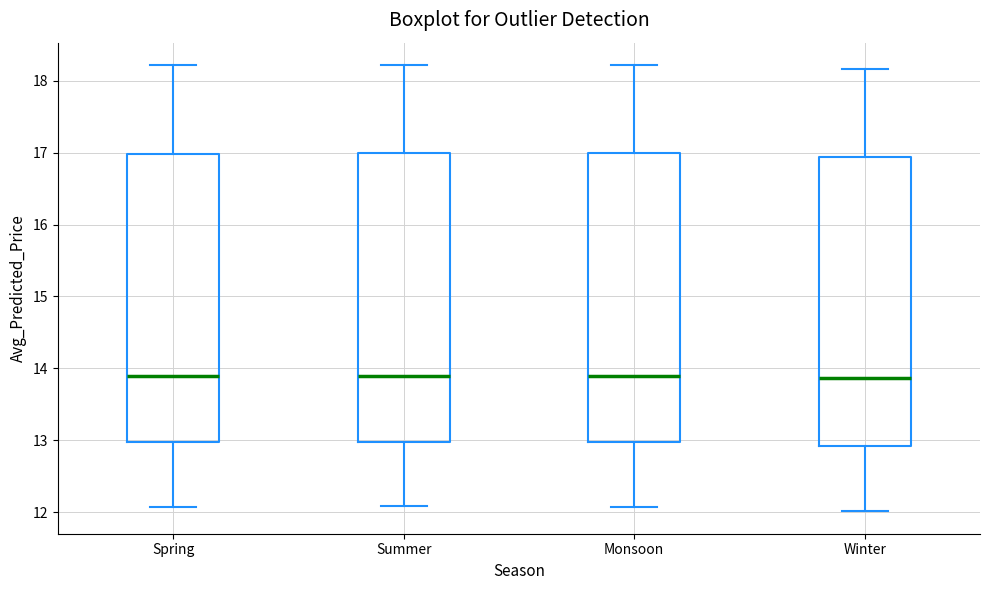

Reading left to right, read every box against the y-axis: the position of its median line, the range the box covers, and the ends of its whiskers. The values are not printed on the chart, so give them approximately, as read against the axis.

Spring: median 13.9, box 13.0 to 17.0, whiskers 12.1 to 18.2
Summer: median 13.9, box 13.0 to 17.0, whiskers 12.1 to 18.2
Monsoon: median 13.9, box 13.0 to 17.0, whiskers 12.1 to 18.2
Winter: median 13.9, box 12.9 to 16.9, whiskers 12.0 to 18.2